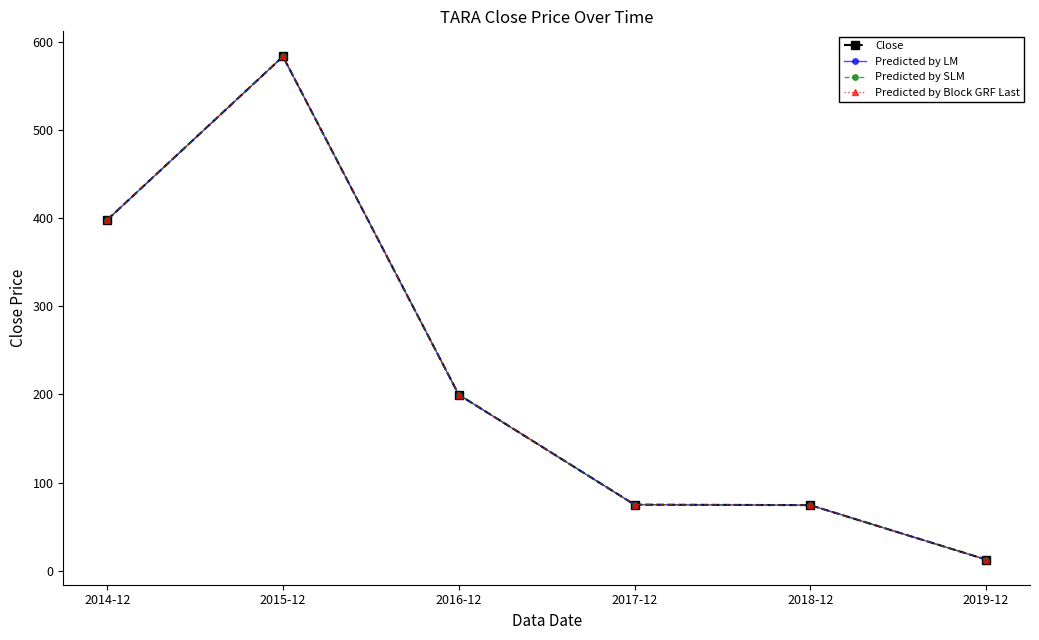

Does the chart display data point markers on the line(s)?

Yes